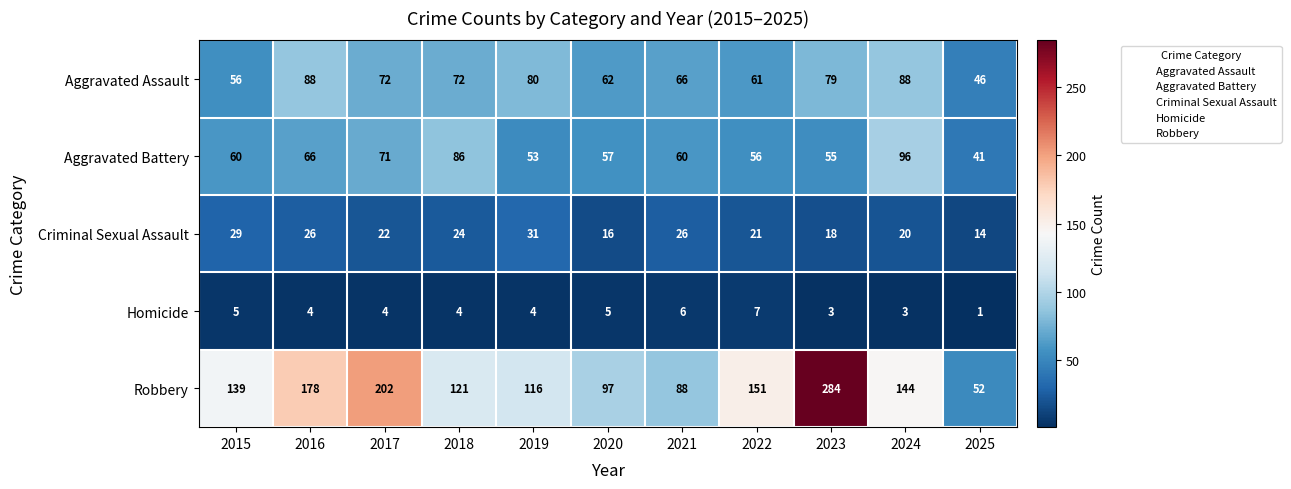

The value of Homicide at 2025 is 0. True or false?

False